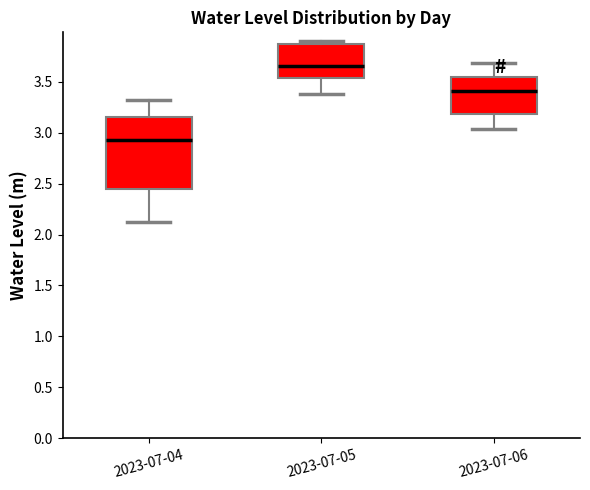

Which box has the lowest median line?

2023-07-04